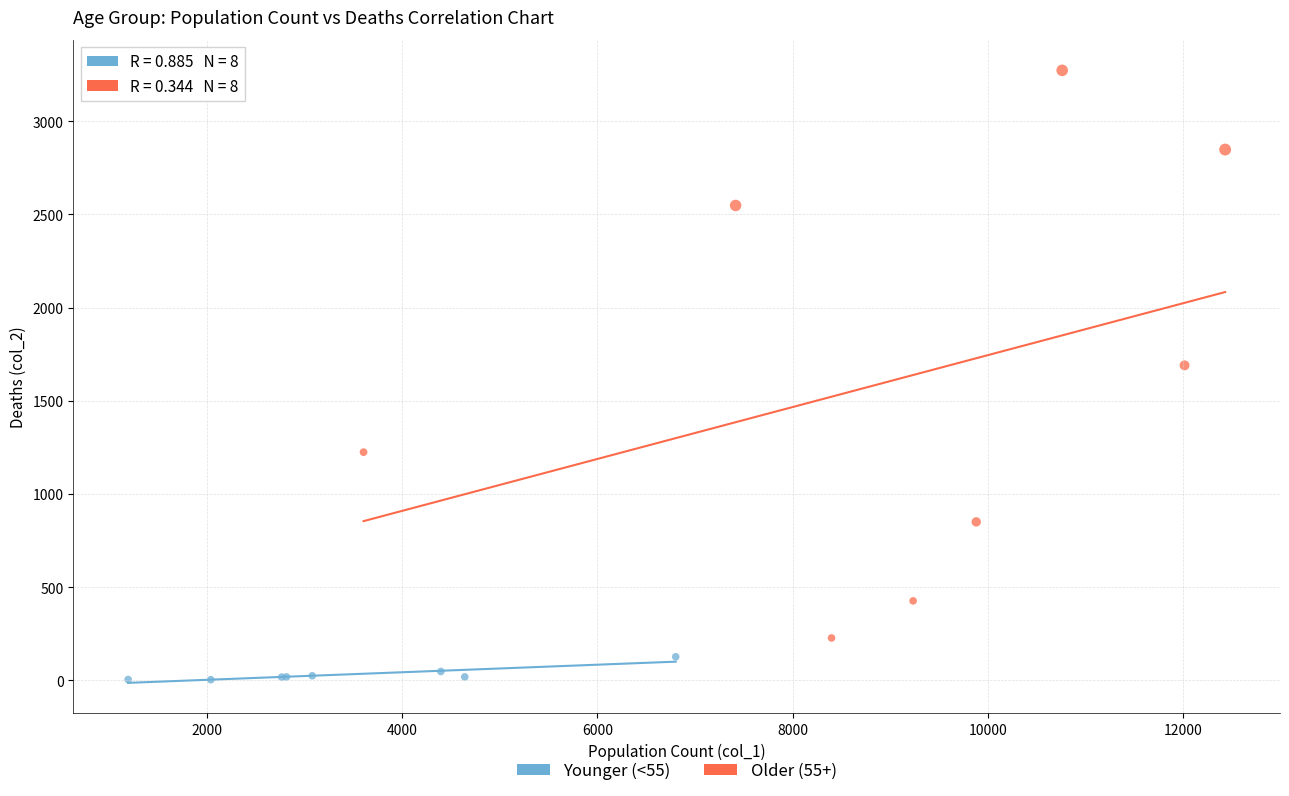

Which series contains the highest Y value?

Older (55+)